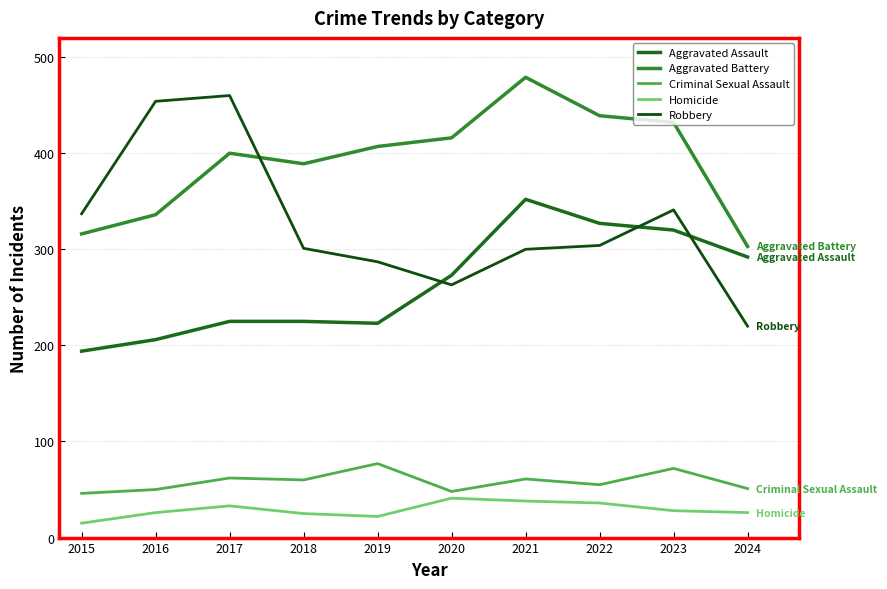

Where does the Aggravated Battery series first go above 407?

2020